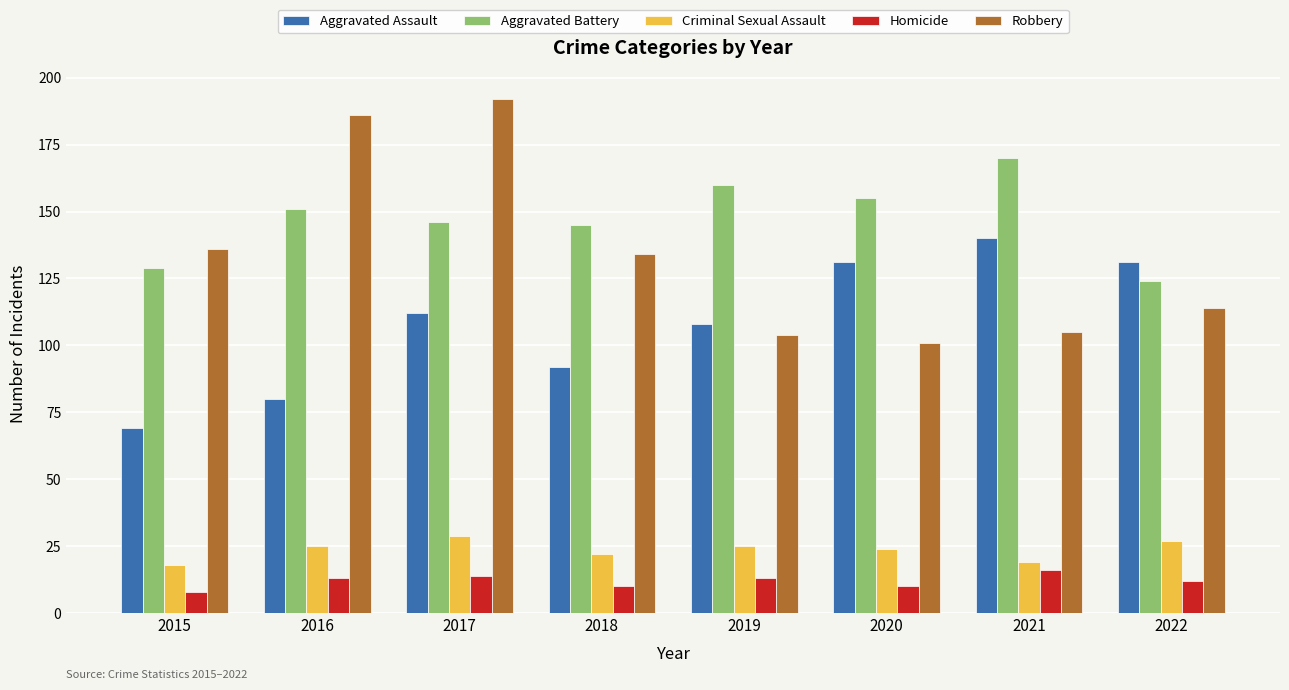

True or false: Criminal Sexual Assault has a value of 24 at 2020.

True